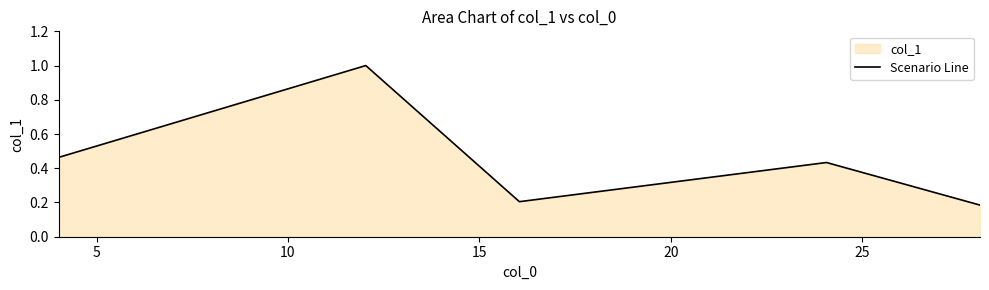

Count the values in the range 0 to 1.

5